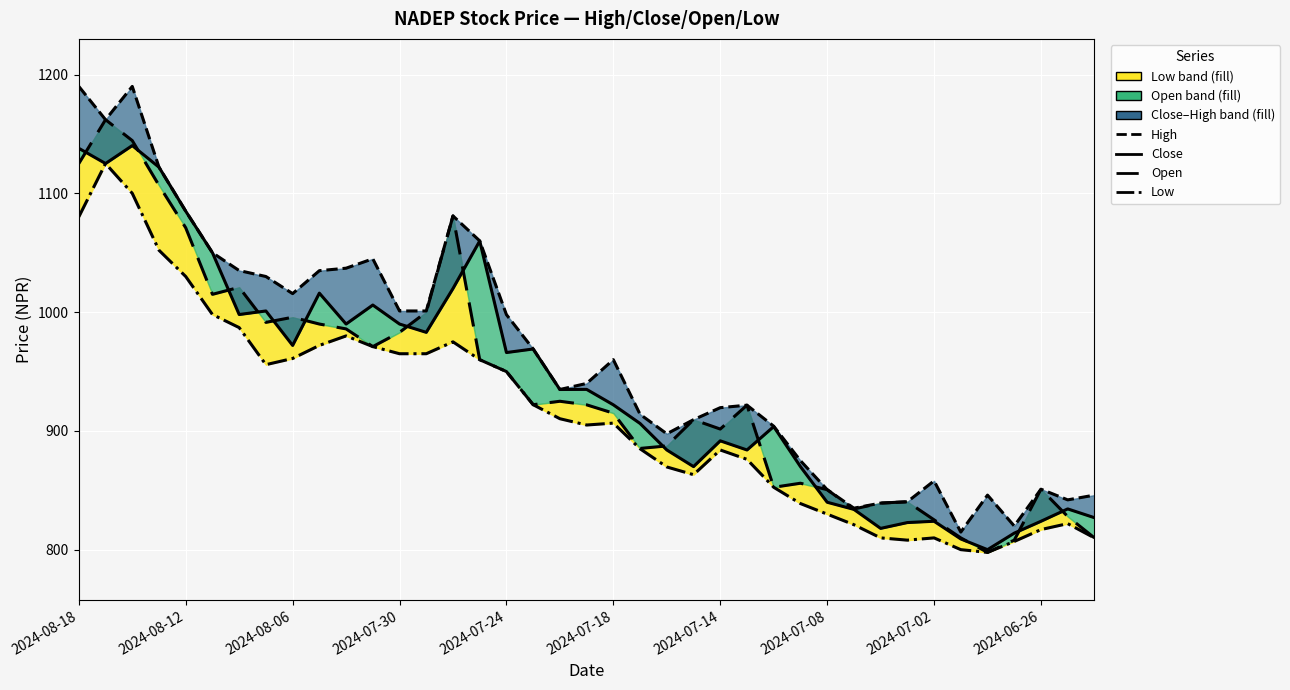

What is the approximate value of Close at 30?

818.0